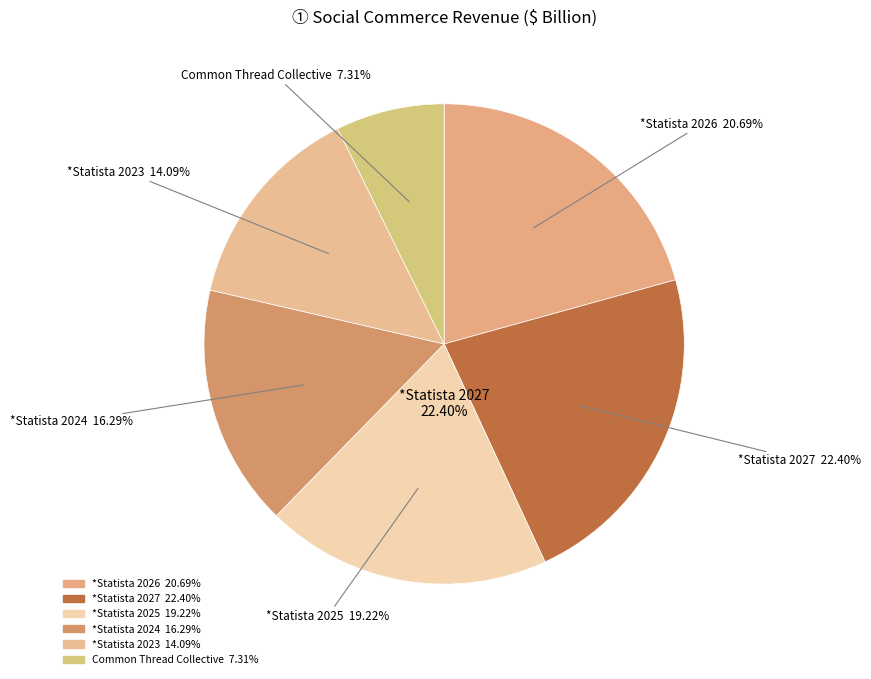

Count the number of slices in the pie.

6